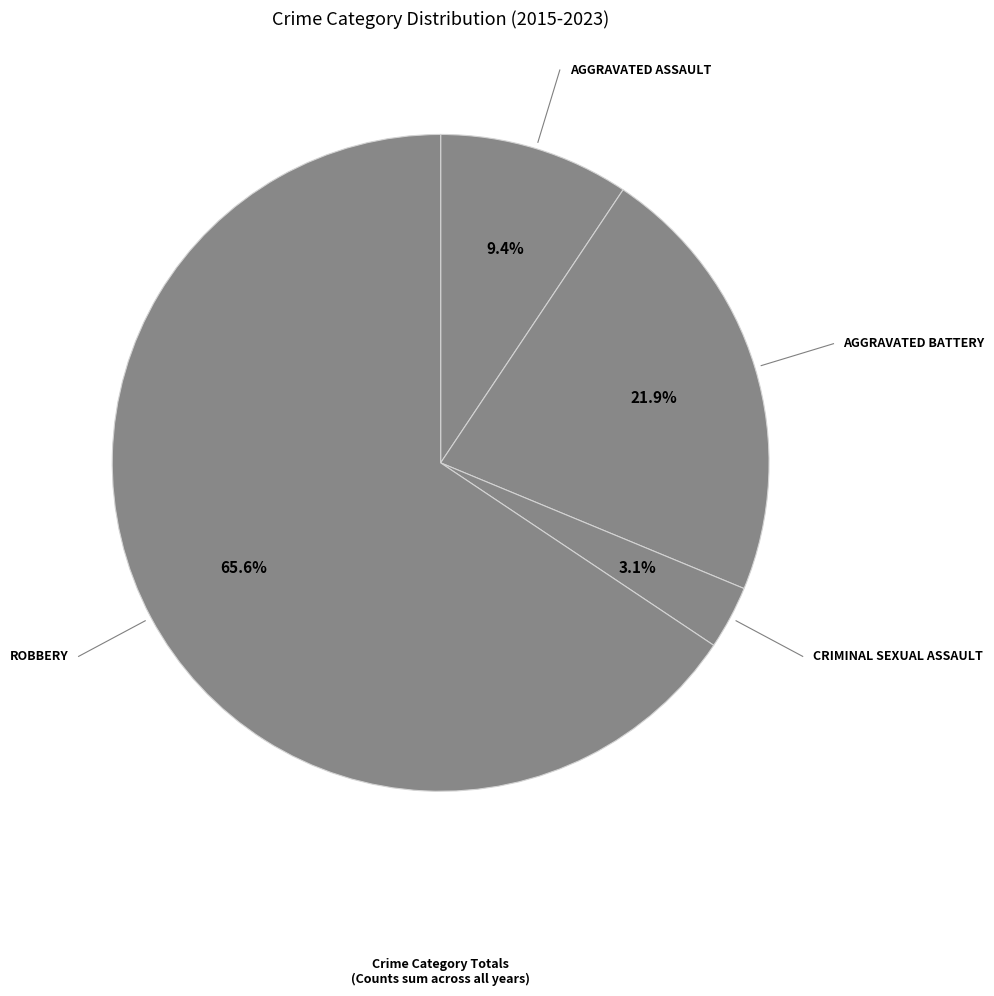

To the nearest percent, what is the difference between the largest and smallest slice percentages?

62%